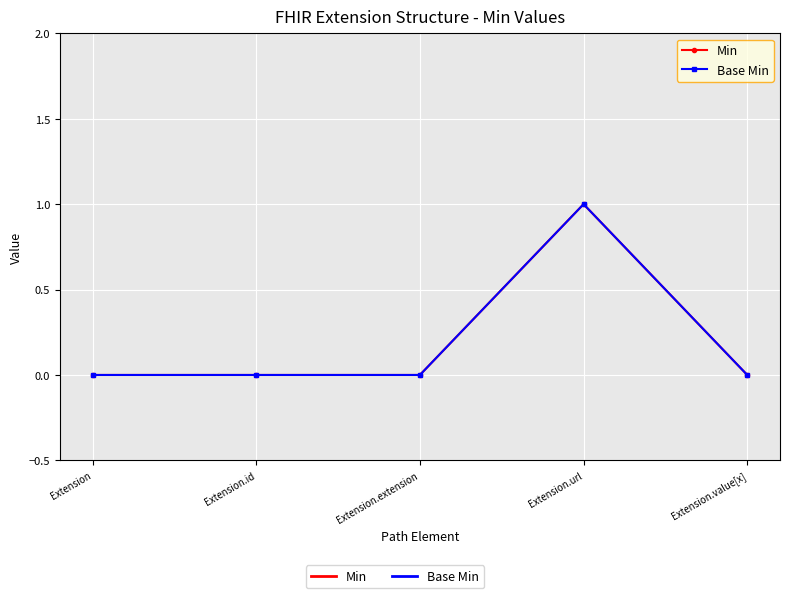

The Min series shows 0 at Extension. True or false?

True